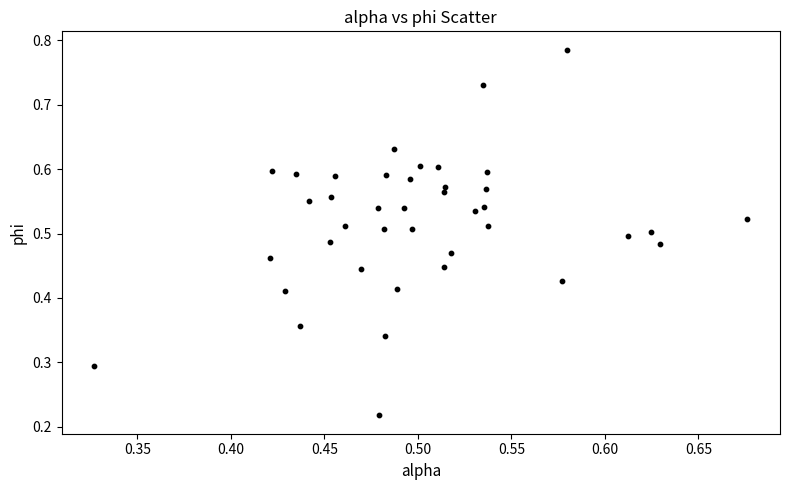

How many points are shown in the scatter plot?

40